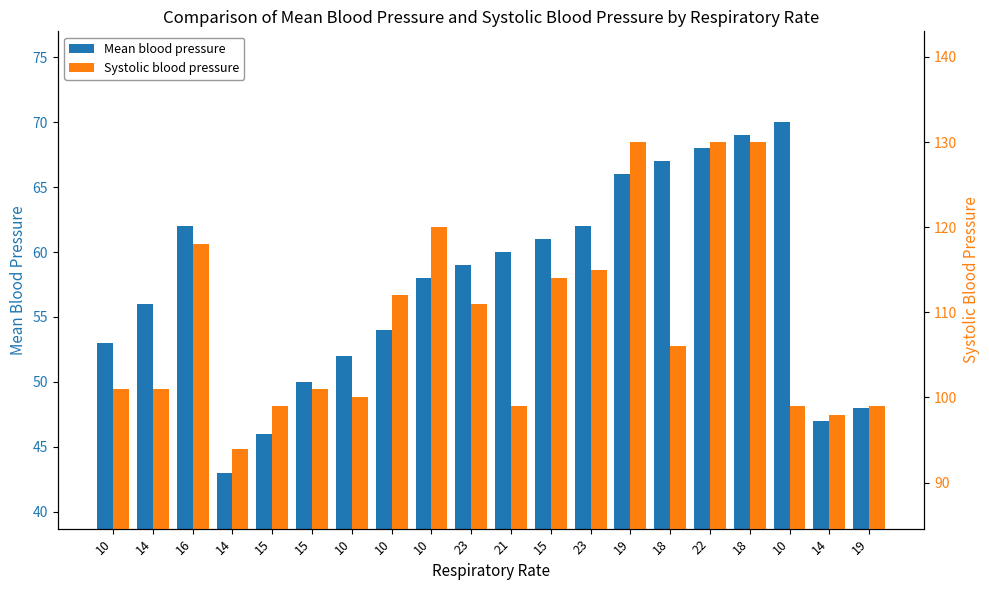

What is the difference between the maximum and minimum values in the Mean blood pressure series?

27